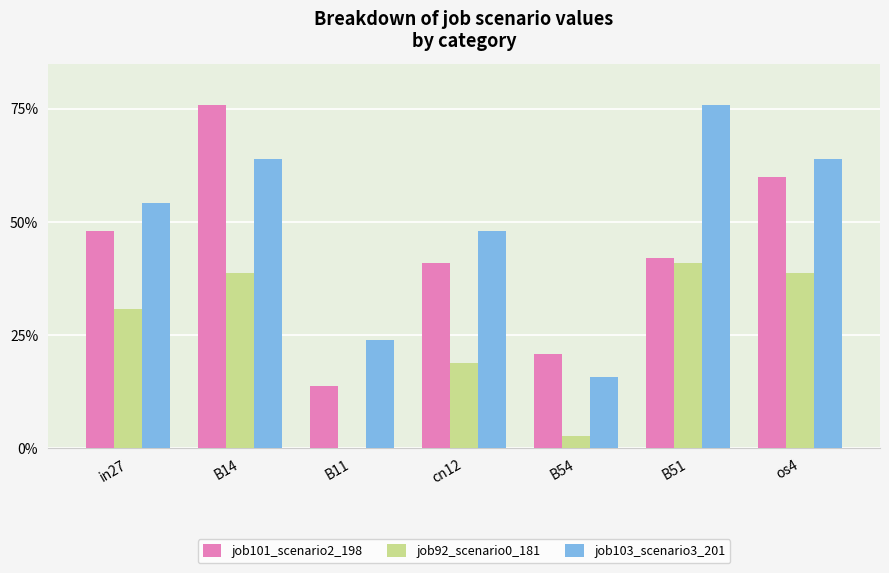

Reading right to left, transcribe all the data shown in this chart.

job101_scenario2_198: 0.6	0.4	0.2	0.4	0.1	0.8	0.5
job92_scenario0_181: 0.4	0.4	0.0	0.2	0.0	0.4	0.3
job103_scenario3_201: 0.6	0.8	0.2	0.5	0.2	0.6	0.5